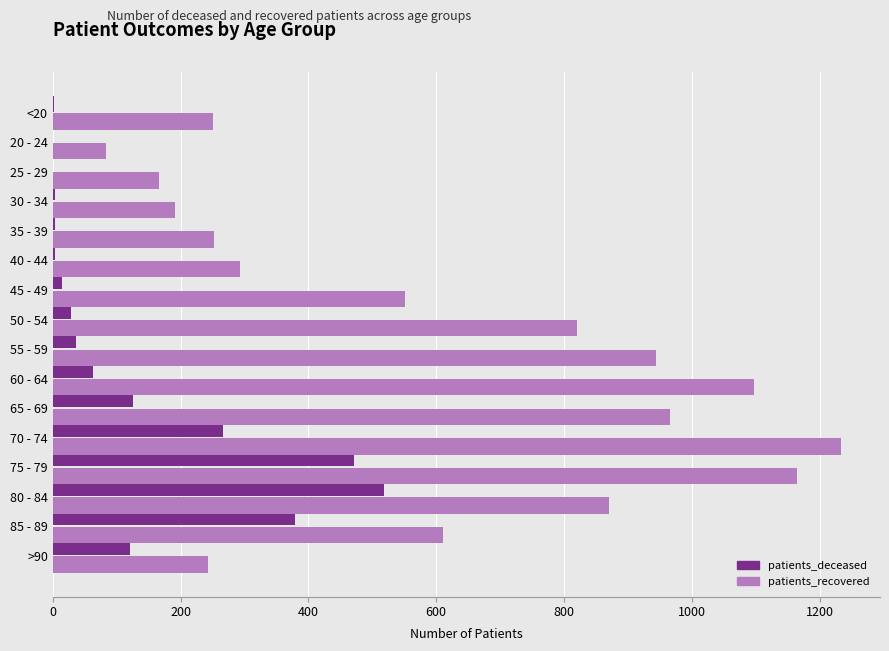

The patients_deceased series shows 198 at >90. True or false?

False